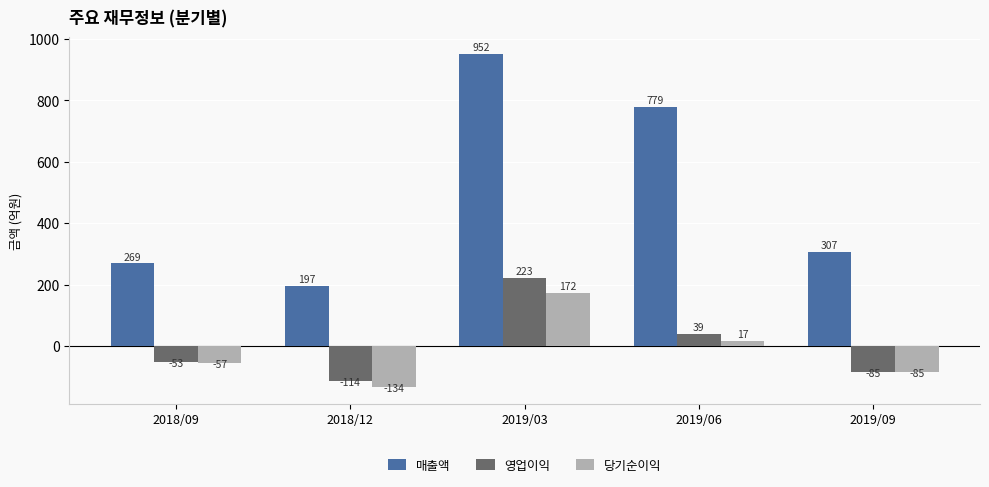

What is the value of the 영업이익 bar at the 4th from the left?

39